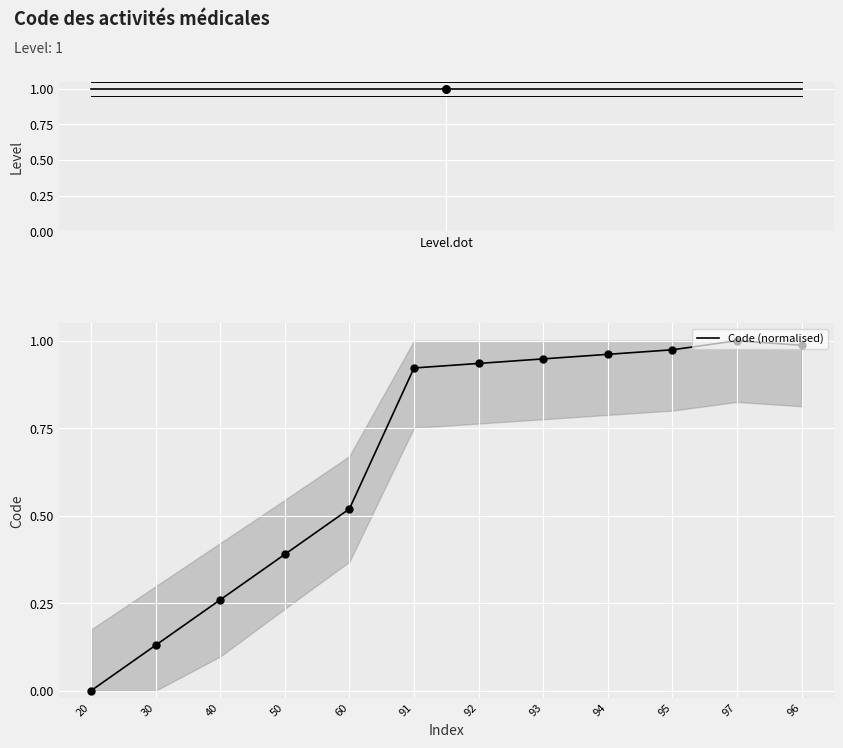

Which has a higher value, 94 or 60?

94